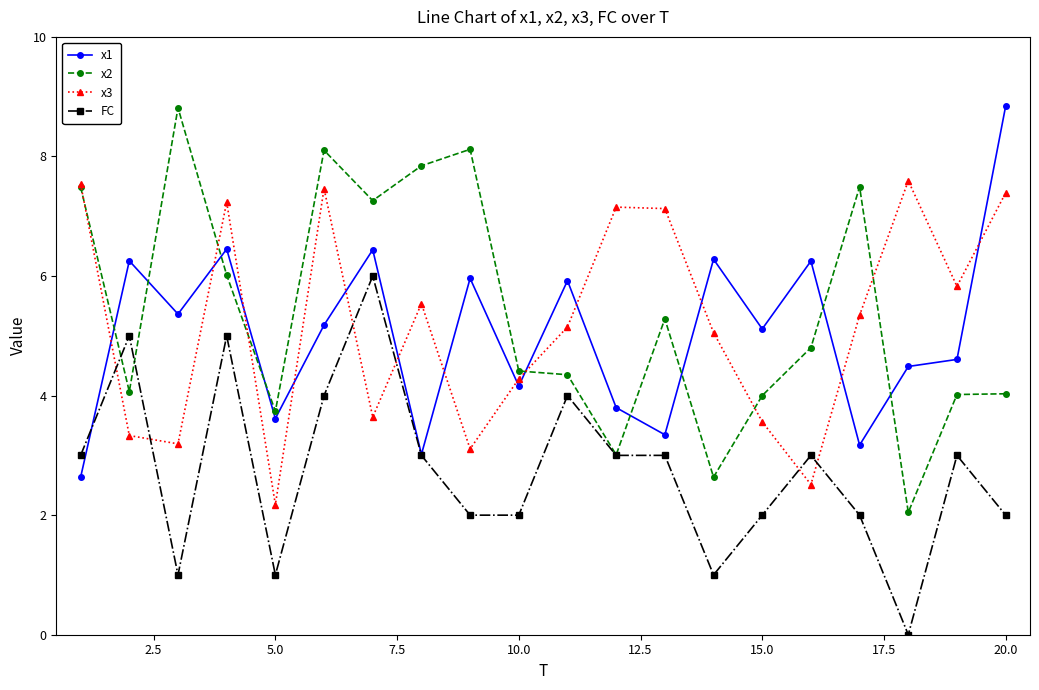

What is the lowest value of the x2 series?

2.0